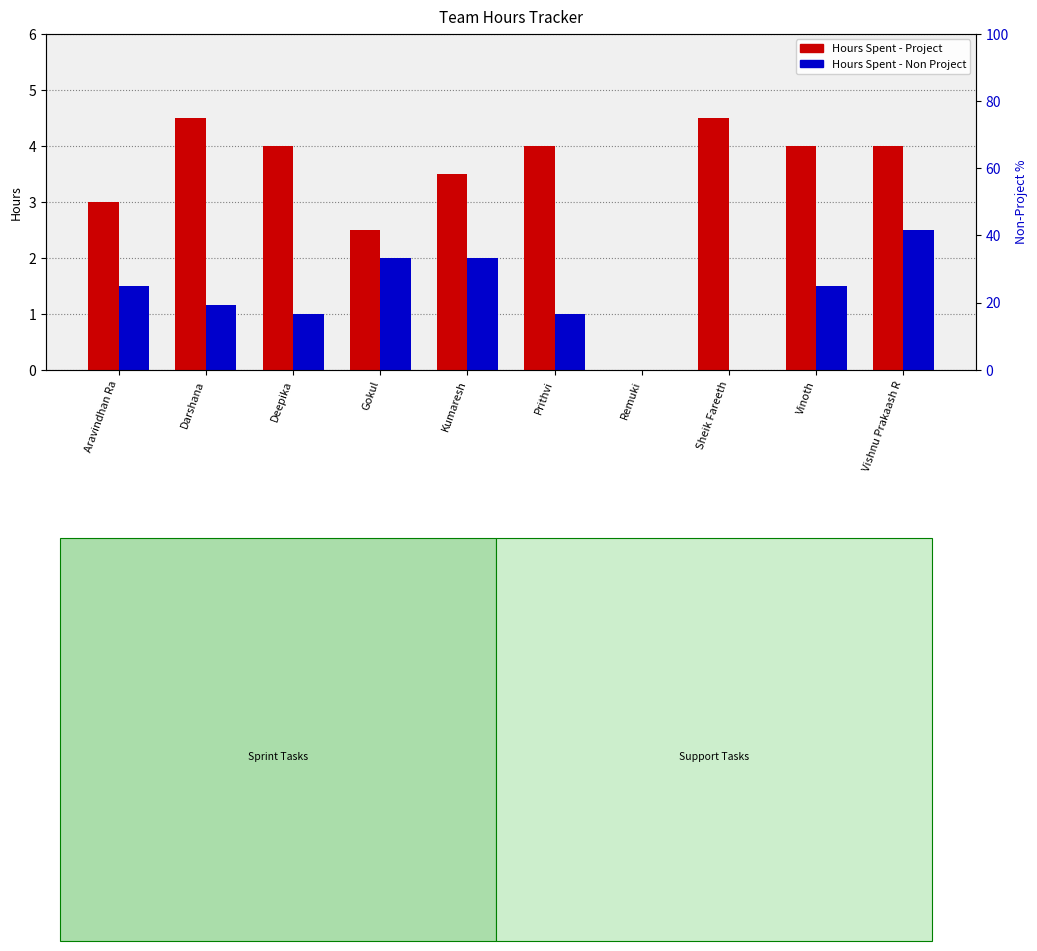

How many values in the Hours Spent - Non Project series exceed 1?

6